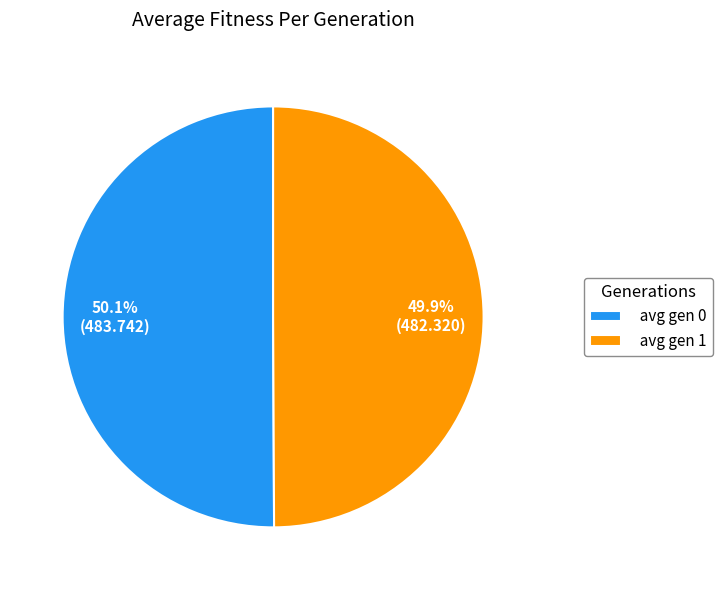

Is the sum of avg gen 0 and avg gen 1 greater than half?

Yes